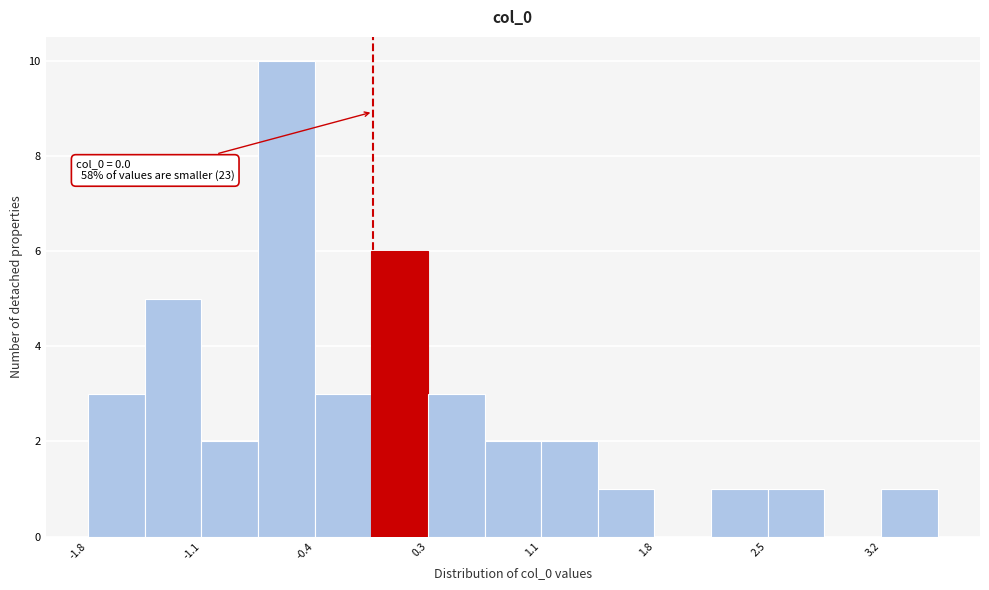

Around what value on the x-axis is the tallest bar? Give the approximate position of its centre, as read against the axis.

-0.5